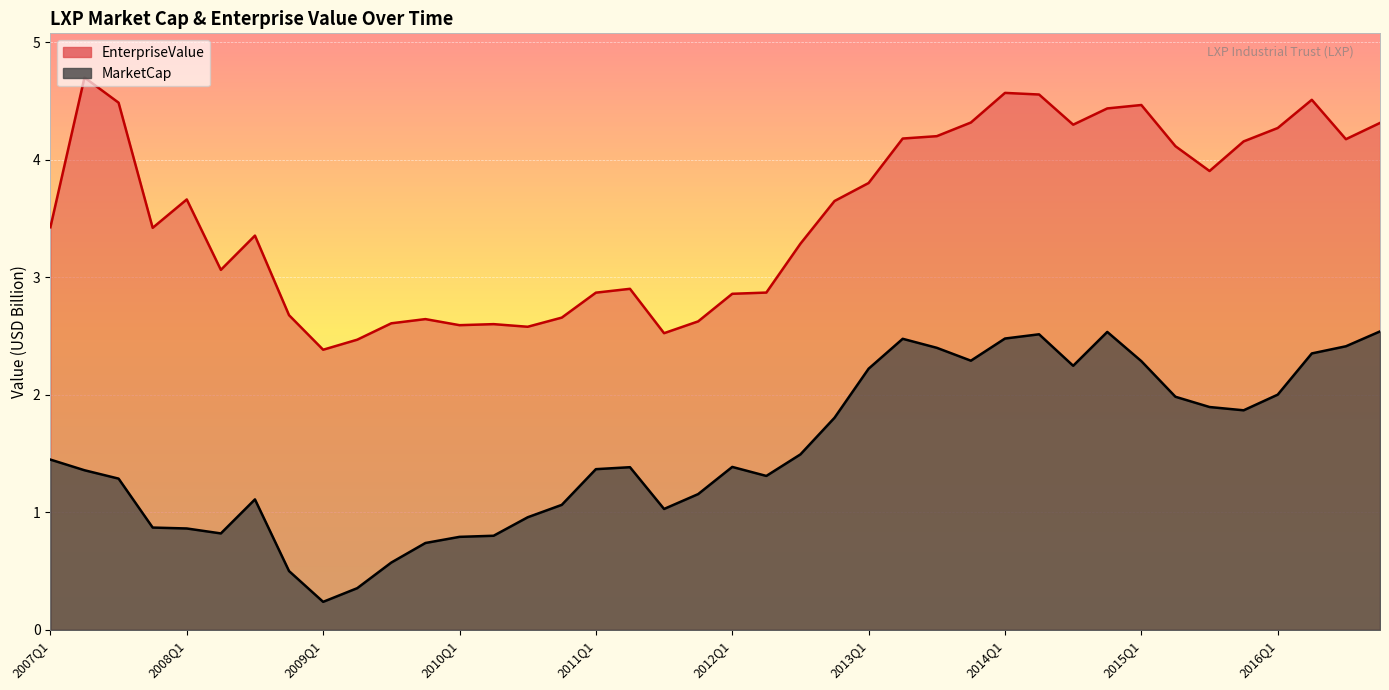

What position from the right is 2009Q4?

29